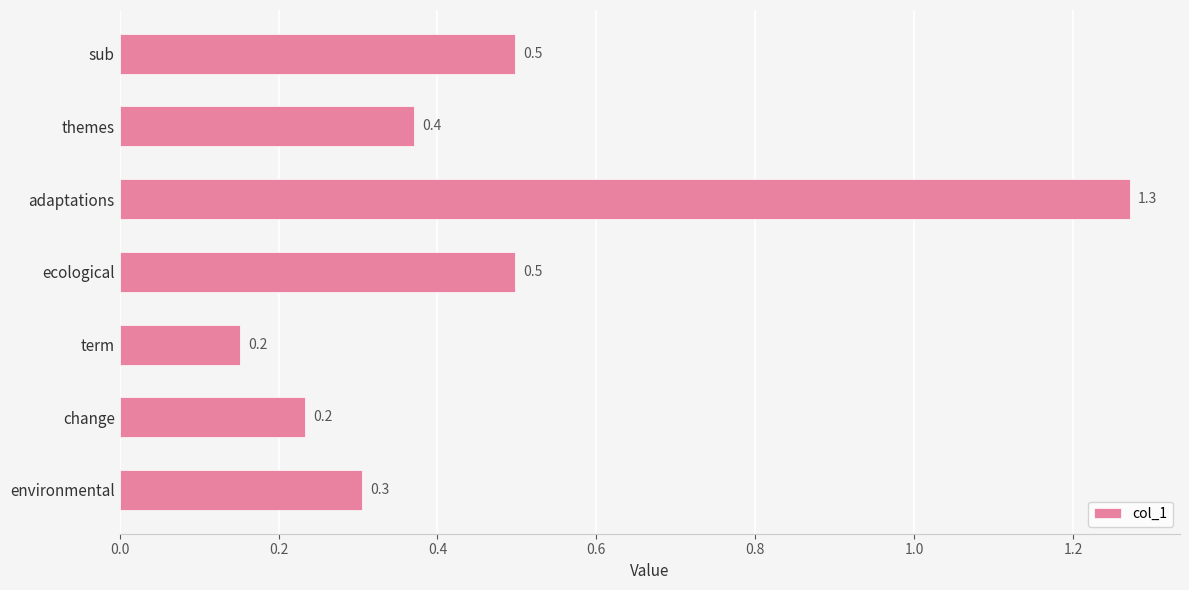

The chart shows a value of 0.4 at themes. True or false?

True